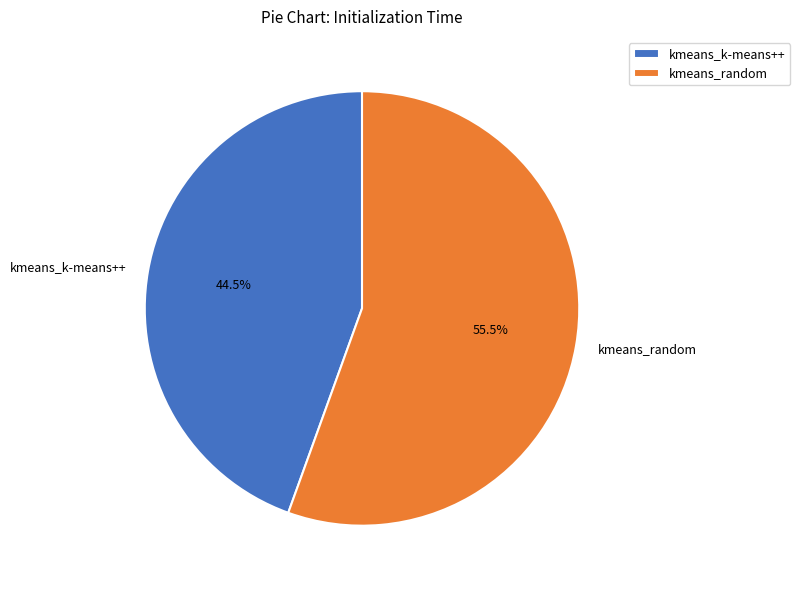

Does kmeans_k-means++ account for over 50% of the chart?

No